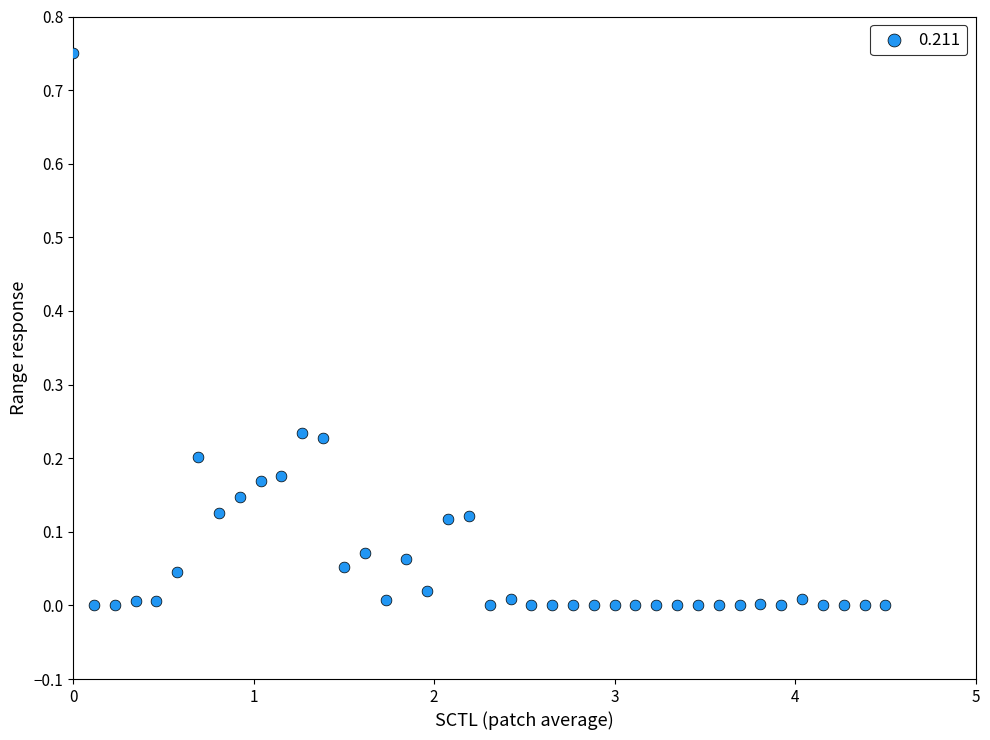

How many data points are displayed?

40